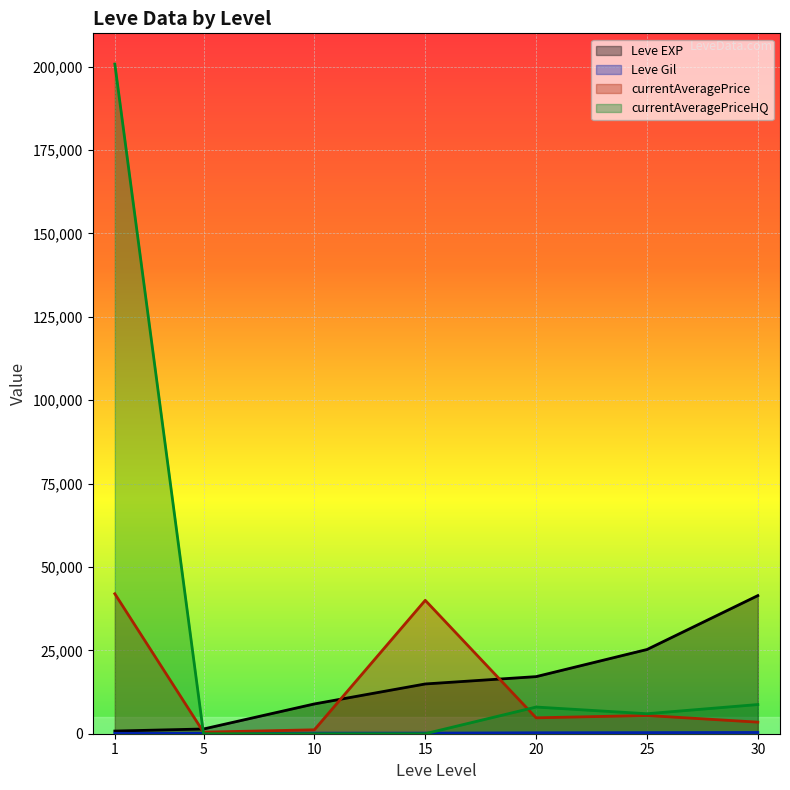

At how many categories does at least one series exceed 70897?

1